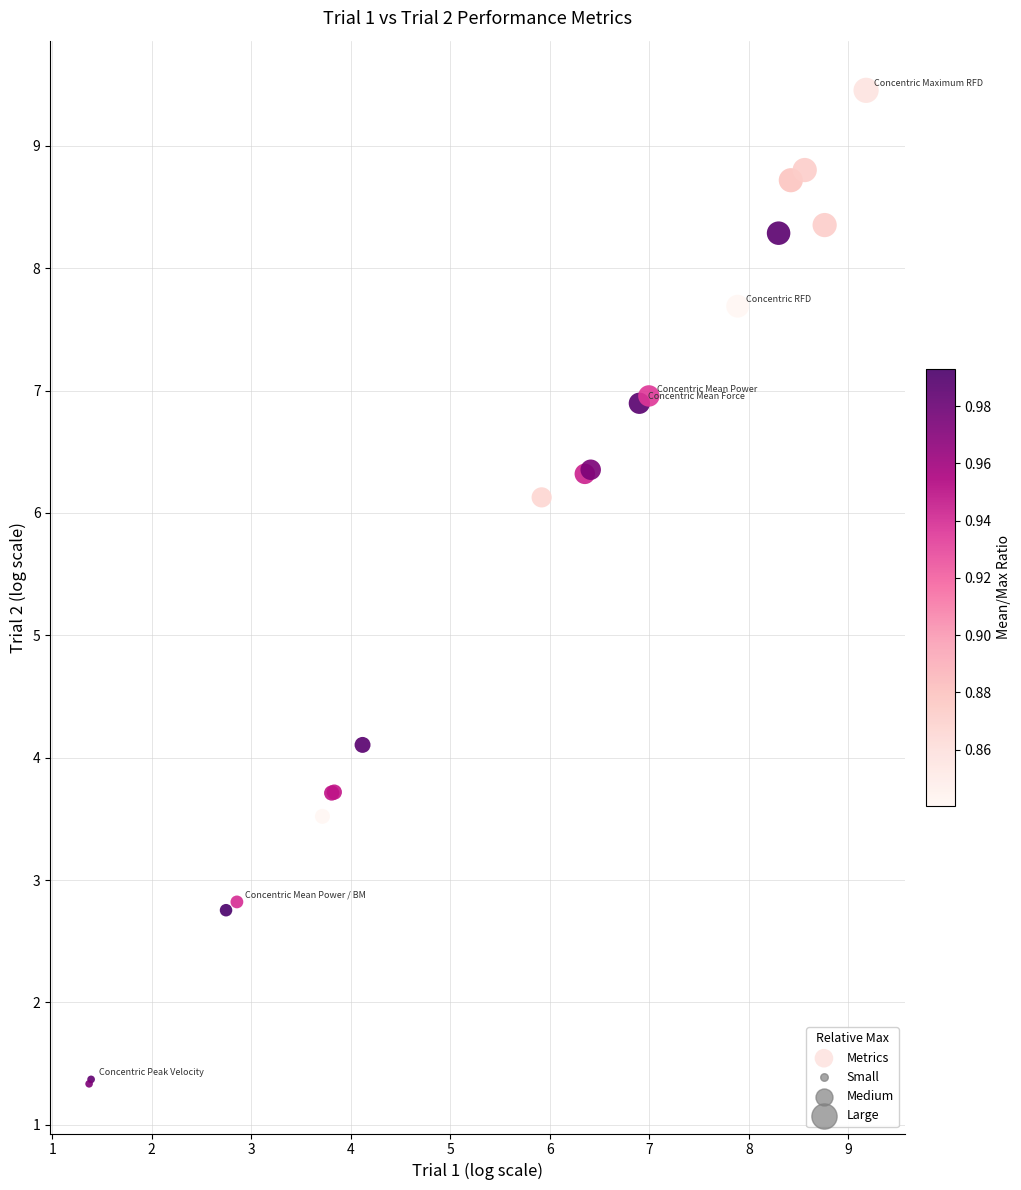

What Y value in the scatter plot is closest to 5?

4.1